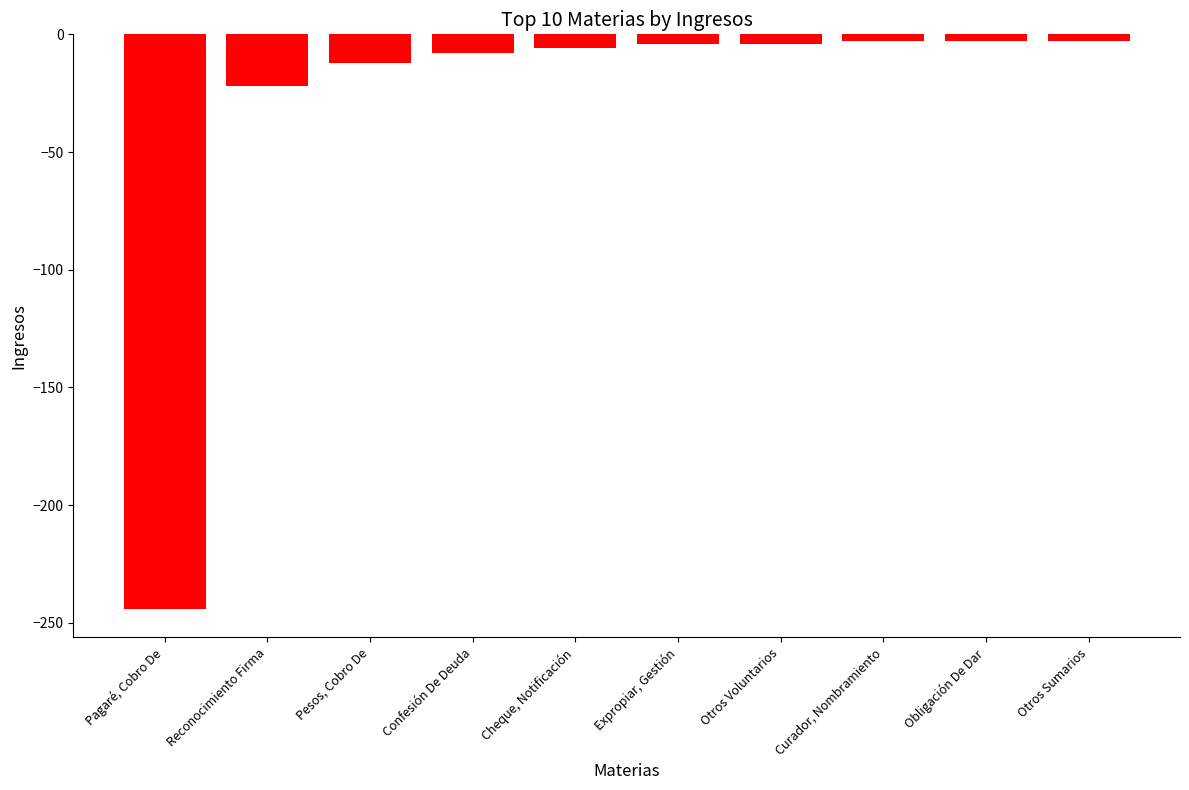

What is the sum of the values at Expropiar, Gestión and Otros Voluntarios?

-8